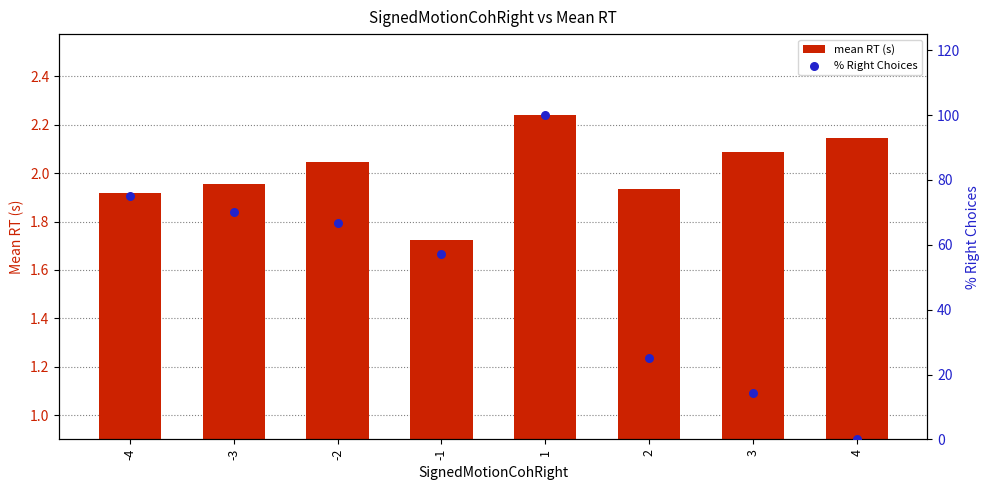

Is the value of % Right Choices at -4 greater than the value of mean RT (s) at -4?

Yes